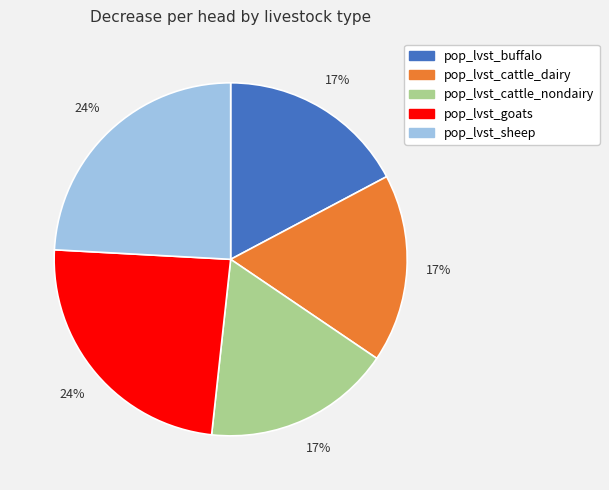

Does pop_lvst_buffalo account for over 50% of the chart?

No